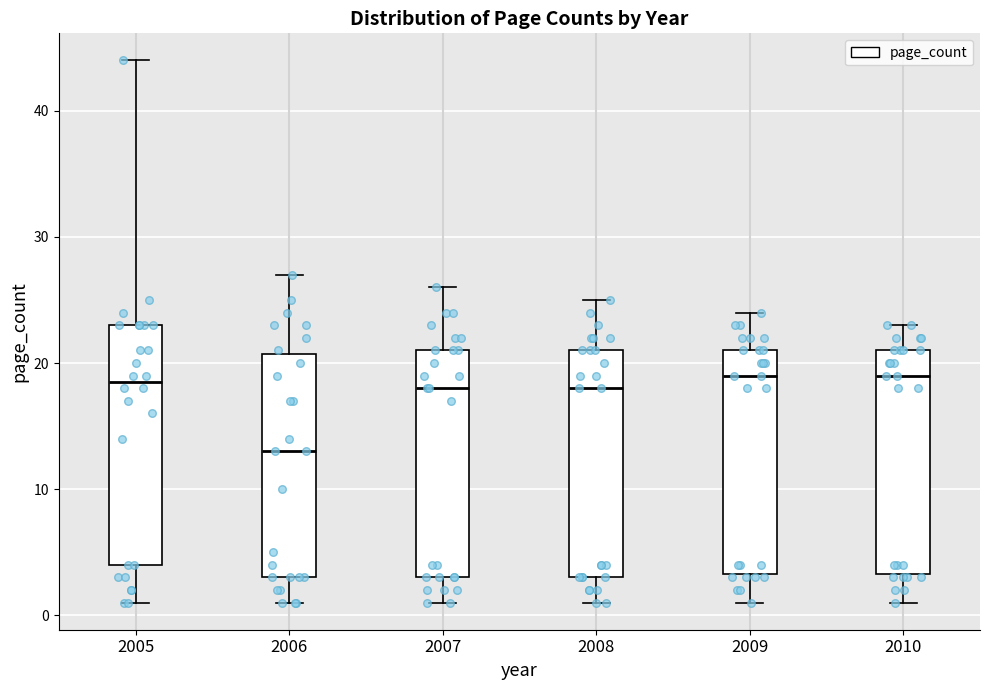

Which box is the tallest, from its lower edge to its upper edge?

2005